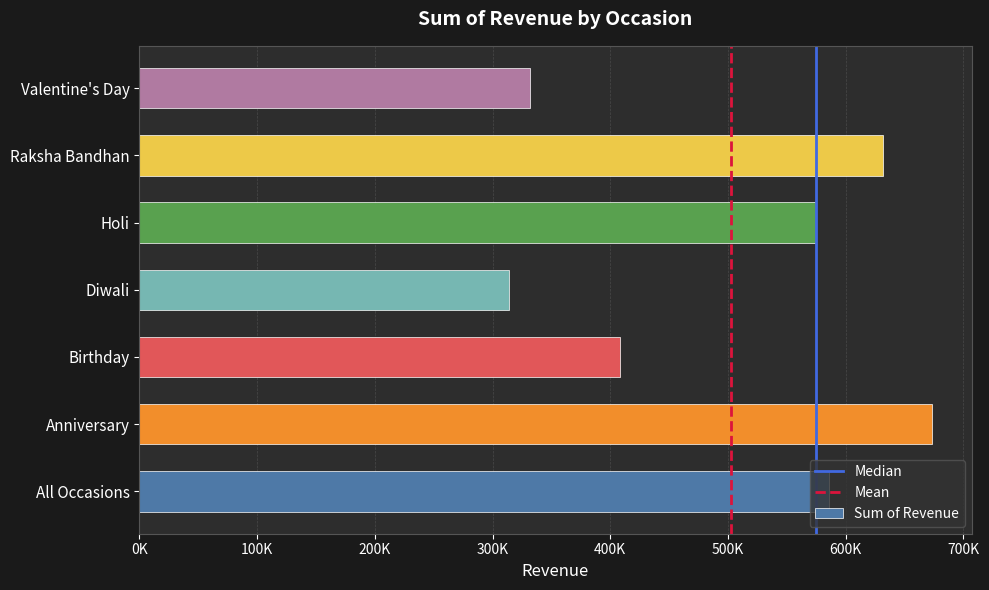

Between Valentine's Day and Raksha Bandhan, which is larger?

Raksha Bandhan